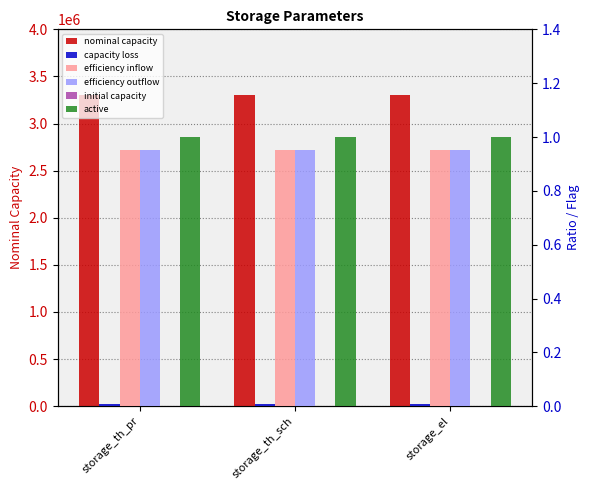

Read the efficiency inflow value at storage_el.

0.9